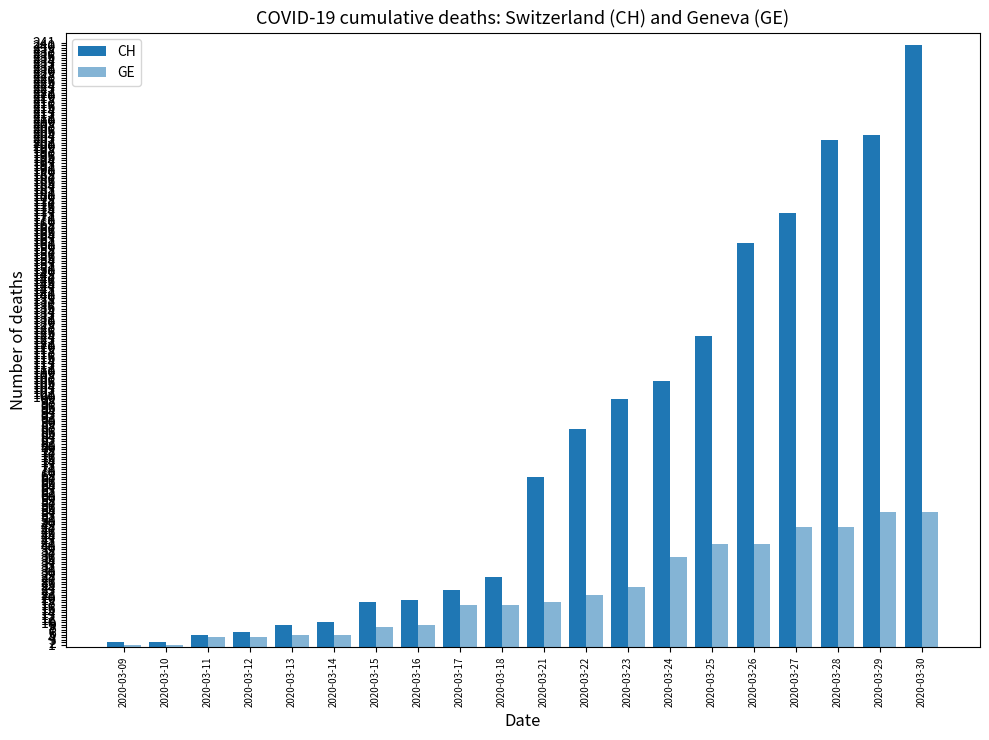

What is the difference between the maximum and second lowest values in the CH series?

238